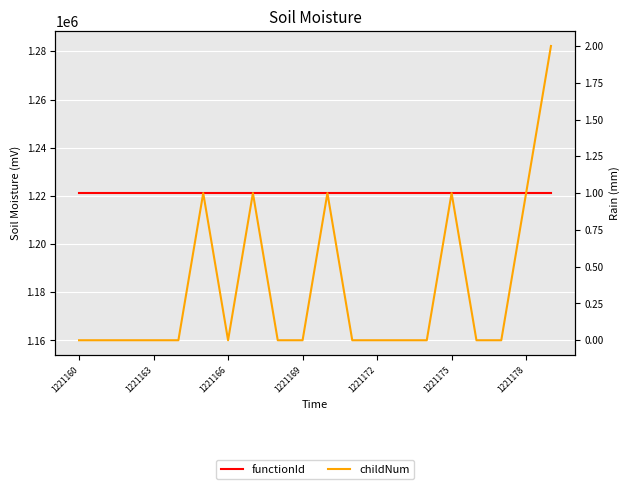

How many distinct data groups are displayed?

2